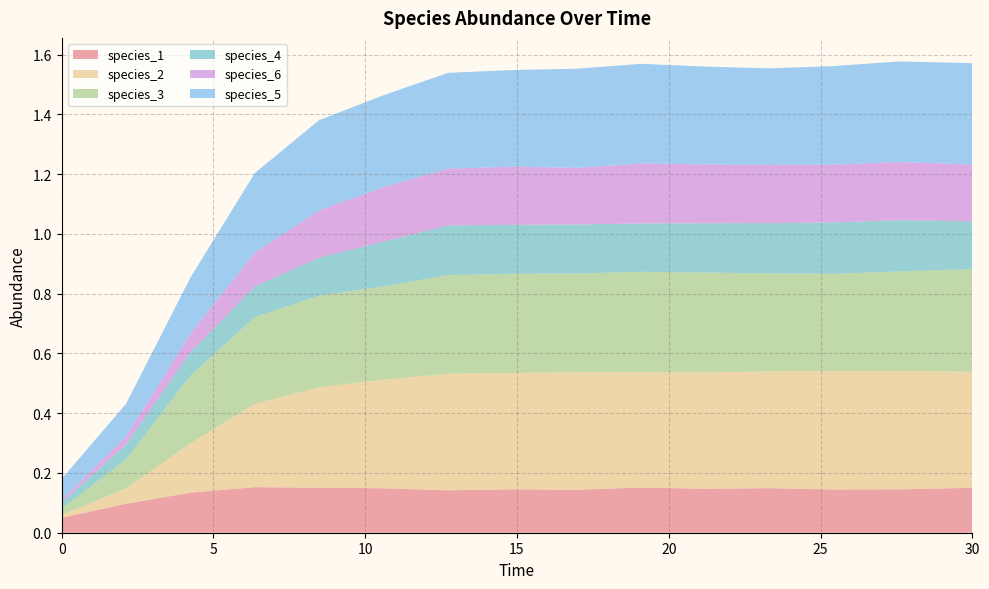

Reading left to right, transcribe all the data shown in this chart.

species_1: 0.0=0.1	2.121212121212121=0.1	4.242424242424242=0.1	6.363636363636364=0.2	8.484848484848484=0.2	10.606060606060606=0.1	12.727272727272728=0.1	14.84848484848485=0.1	16.96969696969697=0.1	19.09090909090909=0.2	21.21212121212121=0.1	23.333333333333336=0.1	25.454545454545457=0.1	27.575757575757574=0.1	30.0=0.2
species_2: 0.0=0.0	2.121212121212121=0.1	4.242424242424242=0.2	6.363636363636364=0.3	8.484848484848484=0.3	10.606060606060606=0.4	12.727272727272728=0.4	14.84848484848485=0.4	16.96969696969697=0.4	19.09090909090909=0.4	21.21212121212121=0.4	23.333333333333336=0.4	25.454545454545457=0.4	27.575757575757574=0.4	30.0=0.4
species_3: 0.0=0.0	2.121212121212121=0.1	4.242424242424242=0.2	6.363636363636364=0.3	8.484848484848484=0.3	10.606060606060606=0.3	12.727272727272728=0.3	14.84848484848485=0.3	16.96969696969697=0.3	19.09090909090909=0.3	21.21212121212121=0.3	23.333333333333336=0.3	25.454545454545457=0.3	27.575757575757574=0.3	30.0=0.3
species_4: 0.0=0.0	2.121212121212121=0.1	4.242424242424242=0.1	6.363636363636364=0.1	8.484848484848484=0.1	10.606060606060606=0.1	12.727272727272728=0.2	14.84848484848485=0.2	16.96969696969697=0.2	19.09090909090909=0.2	21.21212121212121=0.2	23.333333333333336=0.2	25.454545454545457=0.2	27.575757575757574=0.2	30.0=0.2
species_6: 0.0=0.0	2.121212121212121=0.0	4.242424242424242=0.1	6.363636363636364=0.1	8.484848484848484=0.2	10.606060606060606=0.2	12.727272727272728=0.2	14.84848484848485=0.2	16.96969696969697=0.2	19.09090909090909=0.2	21.21212121212121=0.2	23.333333333333336=0.2	25.454545454545457=0.2	27.575757575757574=0.2	30.0=0.2
species_5: 0.0=0.1	2.121212121212121=0.1	4.242424242424242=0.2	6.363636363636364=0.3	8.484848484848484=0.3	10.606060606060606=0.3	12.727272727272728=0.3	14.84848484848485=0.3	16.96969696969697=0.3	19.09090909090909=0.3	21.21212121212121=0.3	23.333333333333336=0.3	25.454545454545457=0.3	27.575757575757574=0.3	30.0=0.3